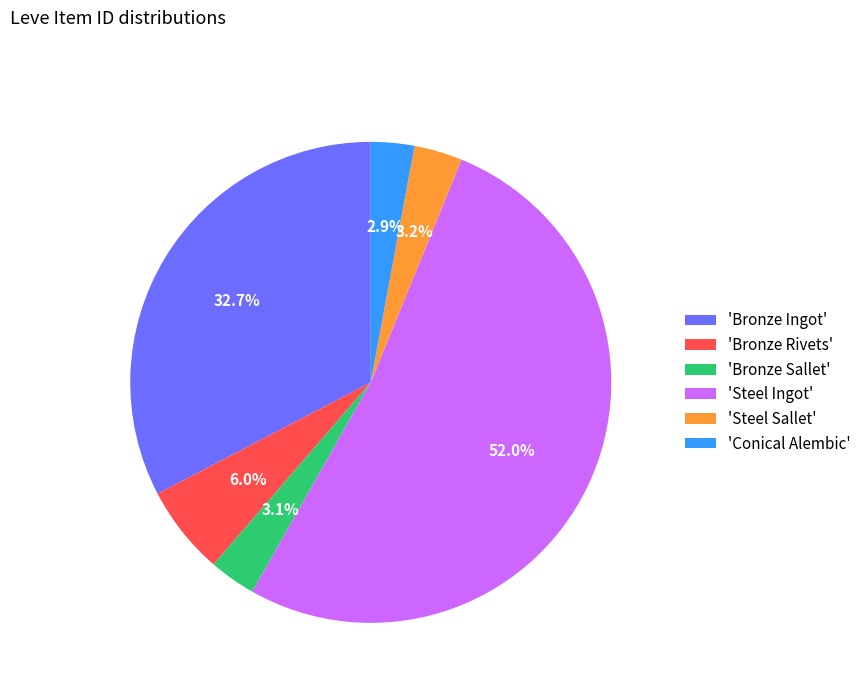

What is the largest slice in the pie chart?

'Steel Ingot'